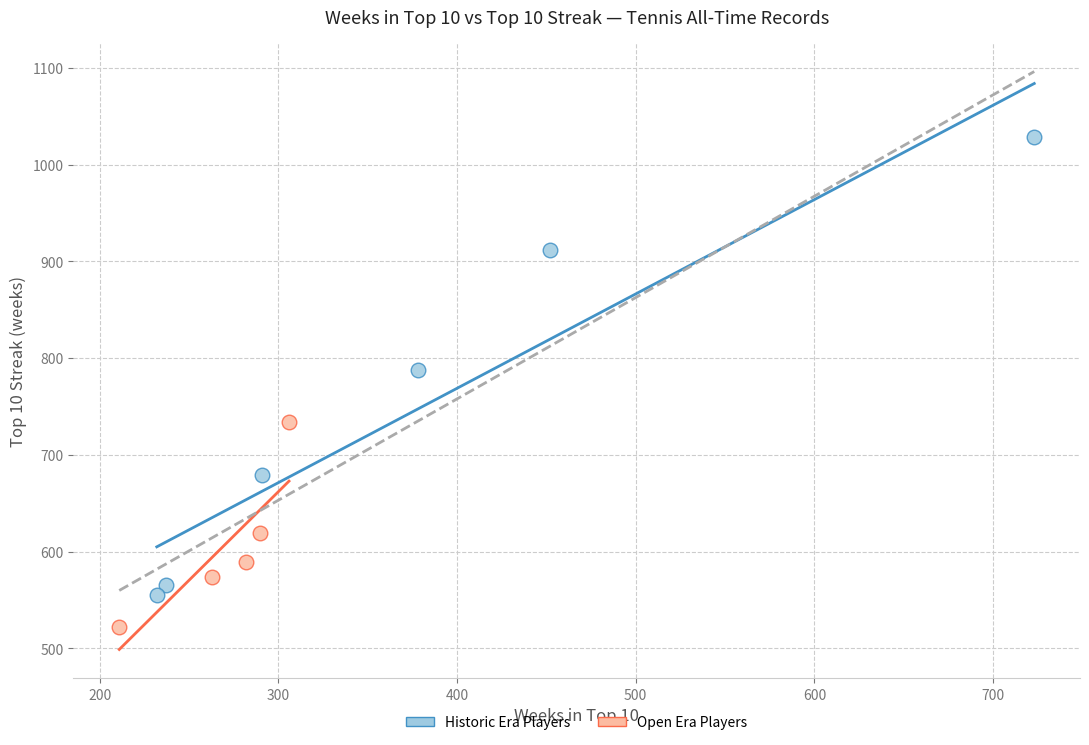

Which series contains the highest Y value?

Historic Era Players